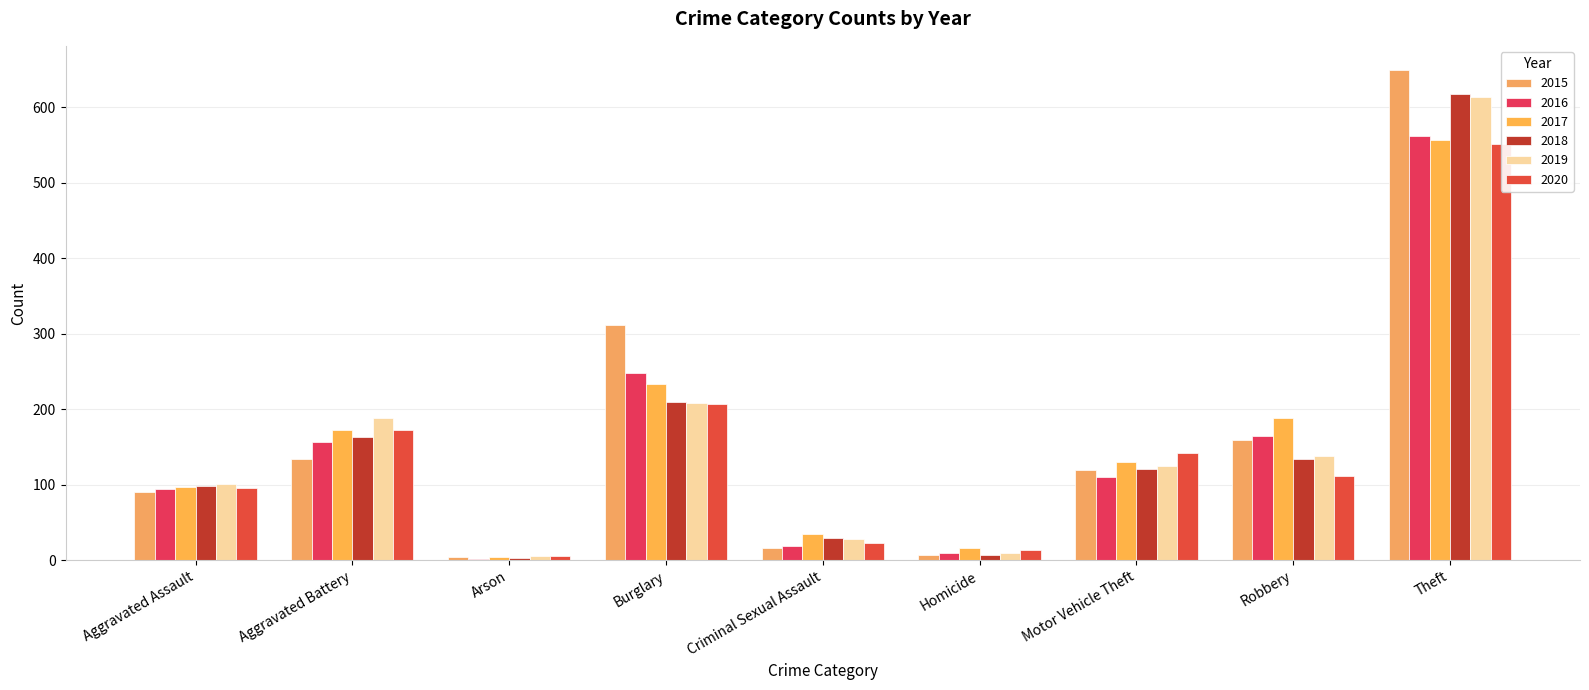

Which category has the highest value in the 2015 series?

Theft